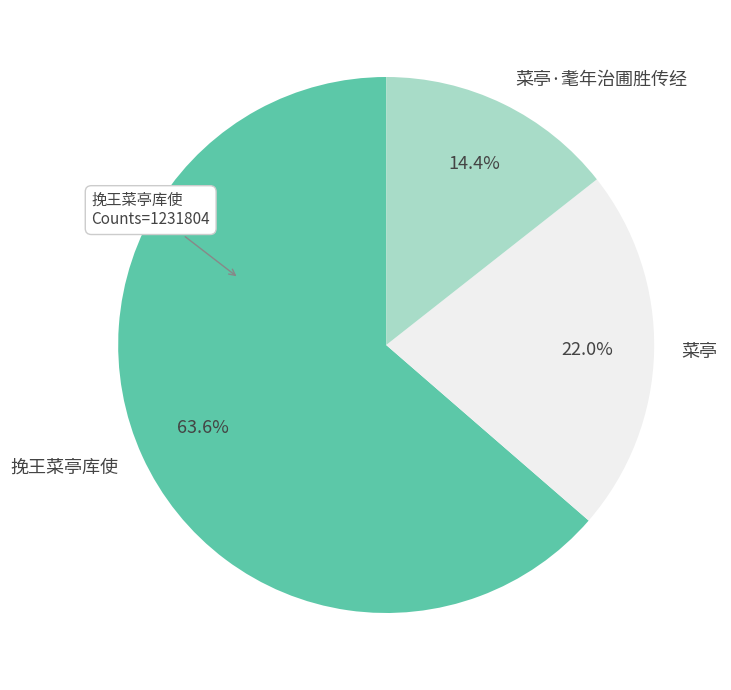

Count the number of slices in the pie.

3